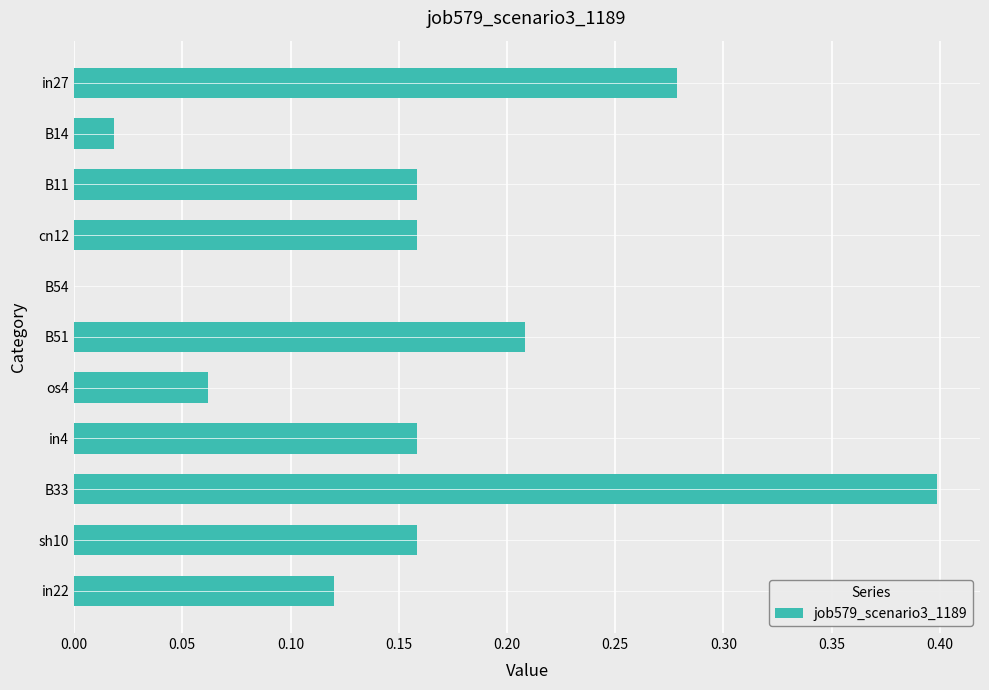

The chart shows a value of 0.0 at os4. True or false?

False